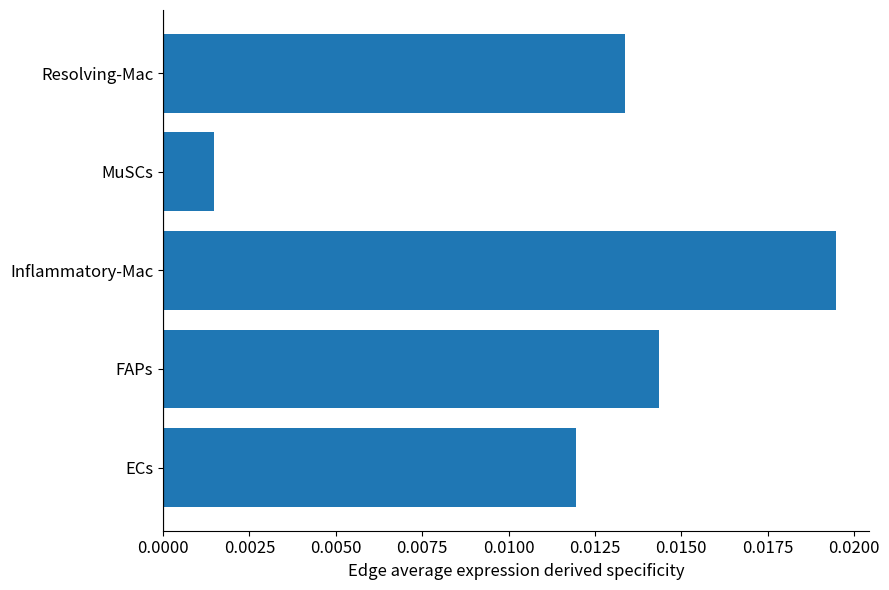

Rank the categories by value from lowest to highest.

MuSCs, ECs, Resolving-Mac, FAPs, Inflammatory-Mac